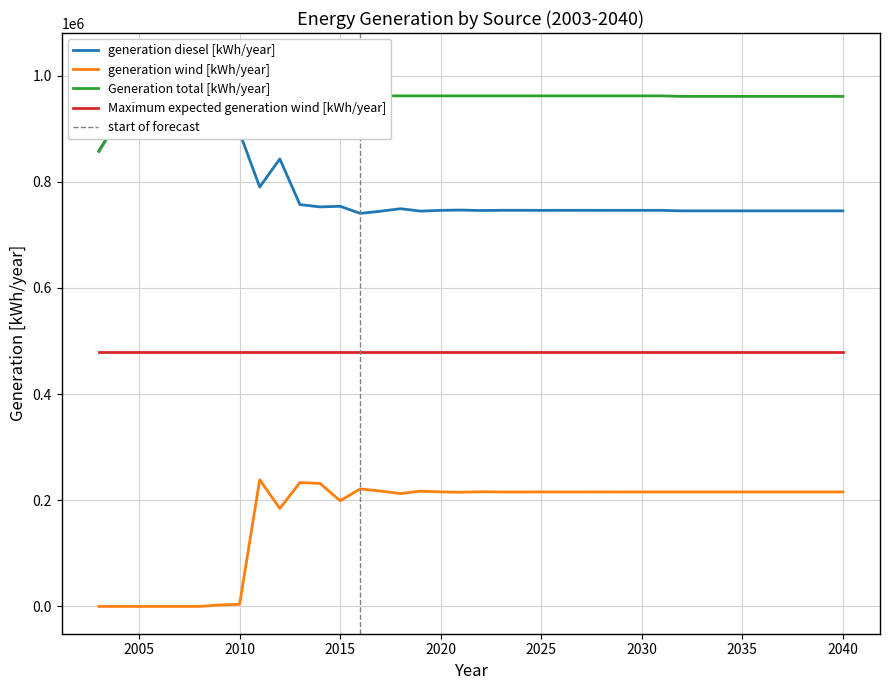

True or false: generation diesel [kWh/year] has a value of 334287.5 at 2025.

False